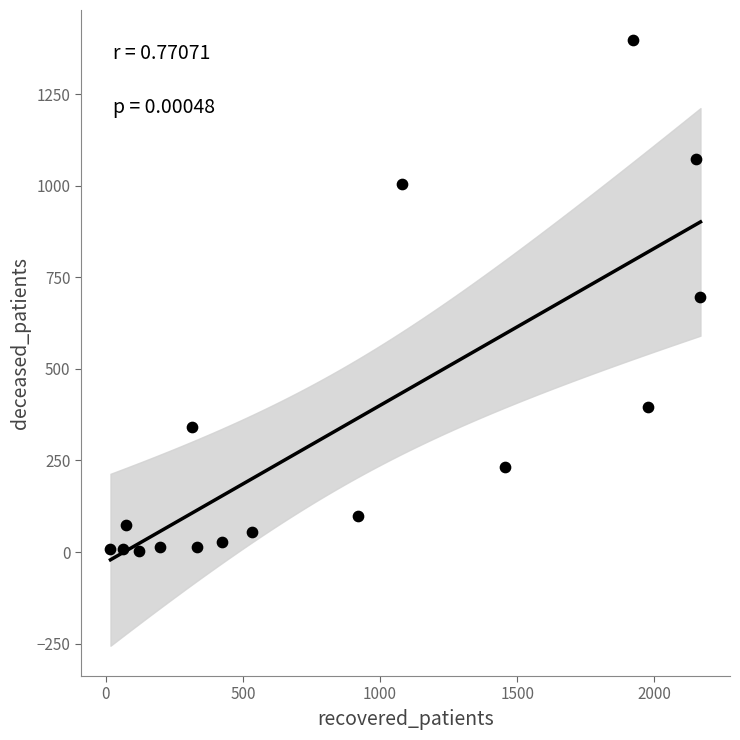

What is the range of Y values (max minus min)?

1396